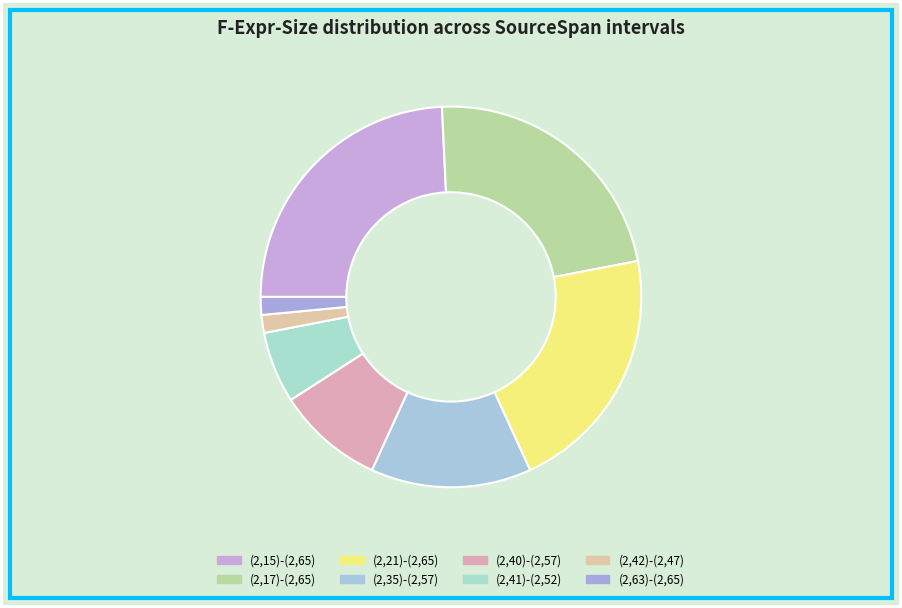

To the nearest percent, what percentage of the pie is (2,17)-(2,65)?

23%